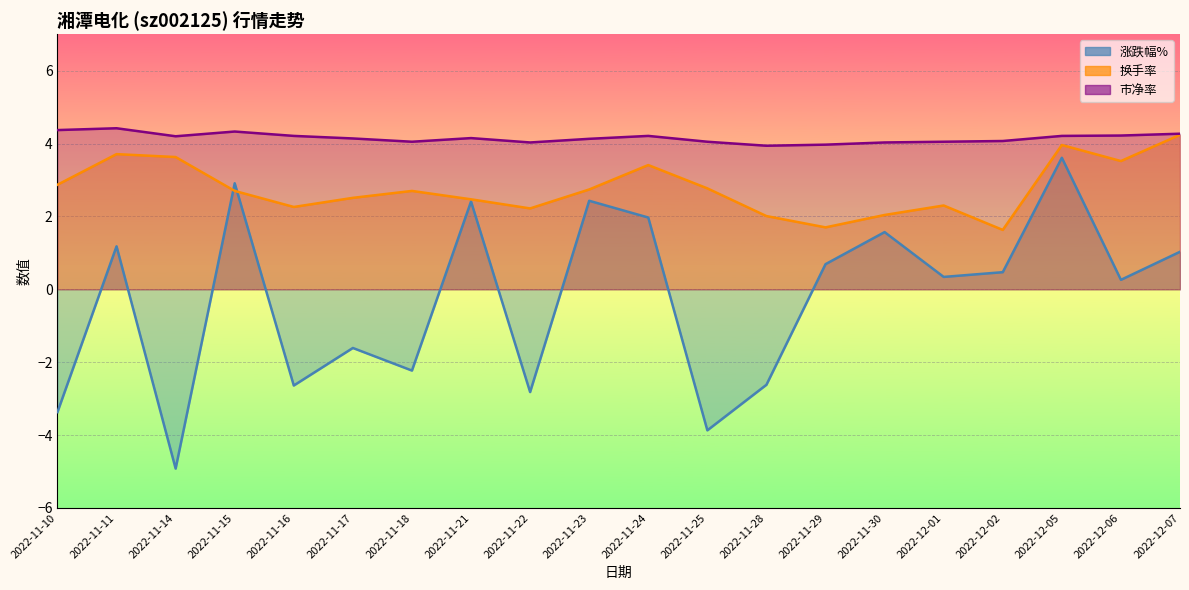

What is the value of the 换手率 point at the 14th from the left?

1.7